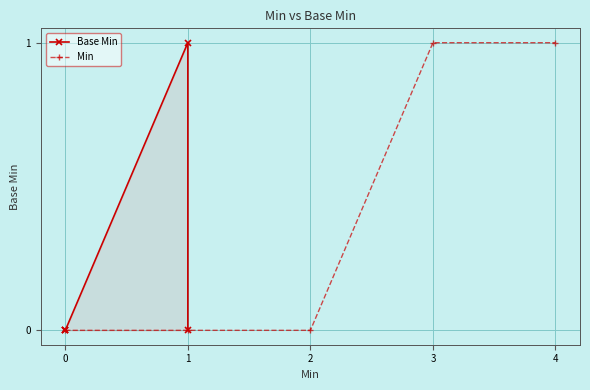

True or false: Base Min and Min intersect in this chart.

False